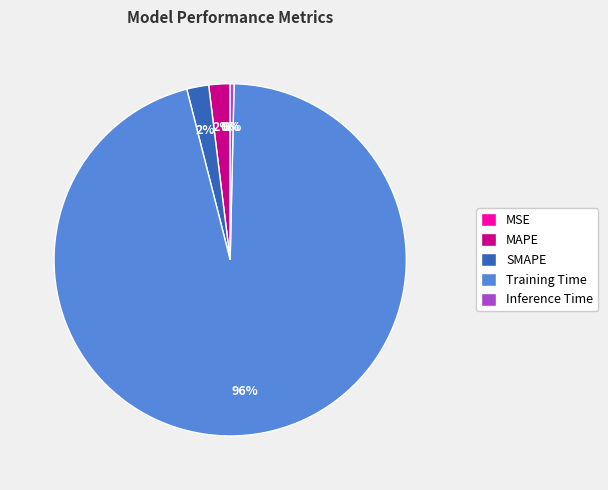

Is there a majority slice in this chart?

Yes